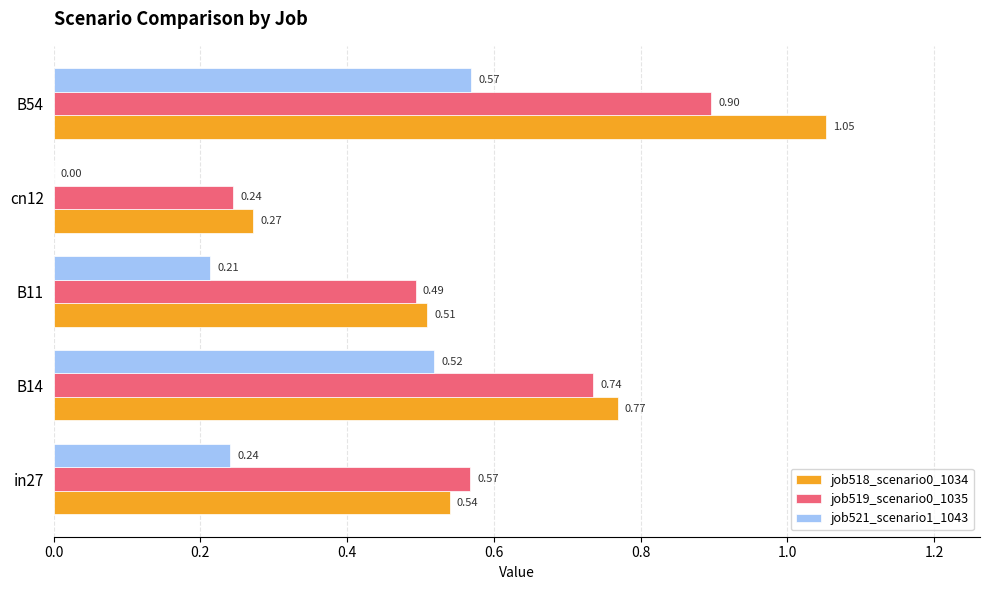

Which series has the largest total across all categories?

job518_scenario0_1034